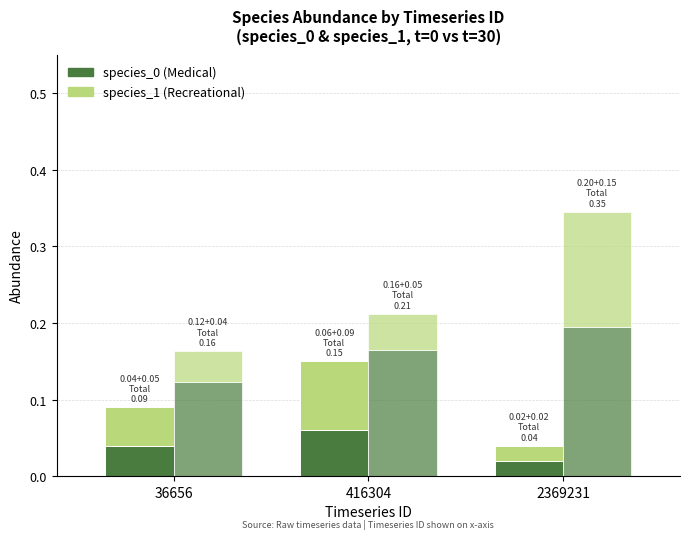

How many groups of bars are there?

3